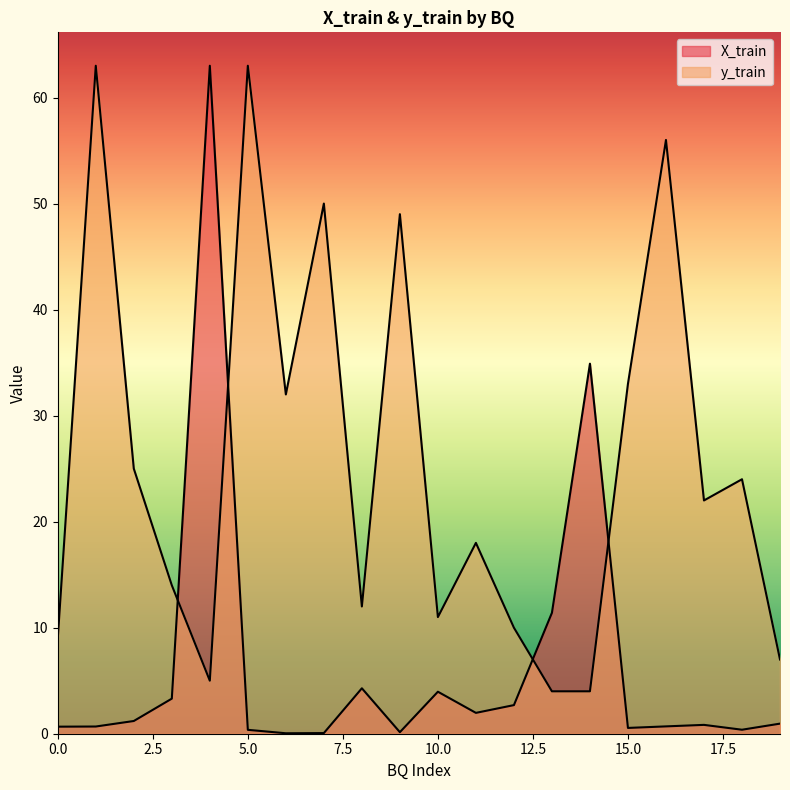

What is the spread (max minus min) of values at 0?

8.3